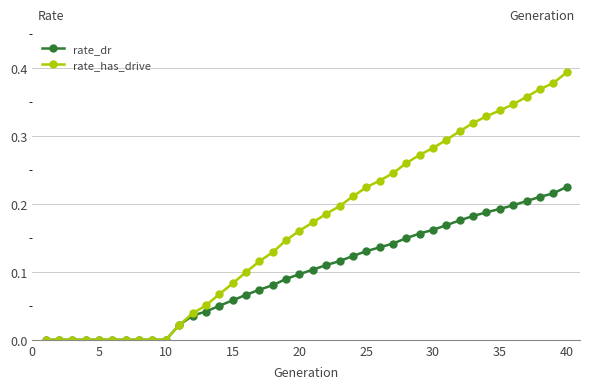

Which series has the largest total across all categories?

rate_has_drive